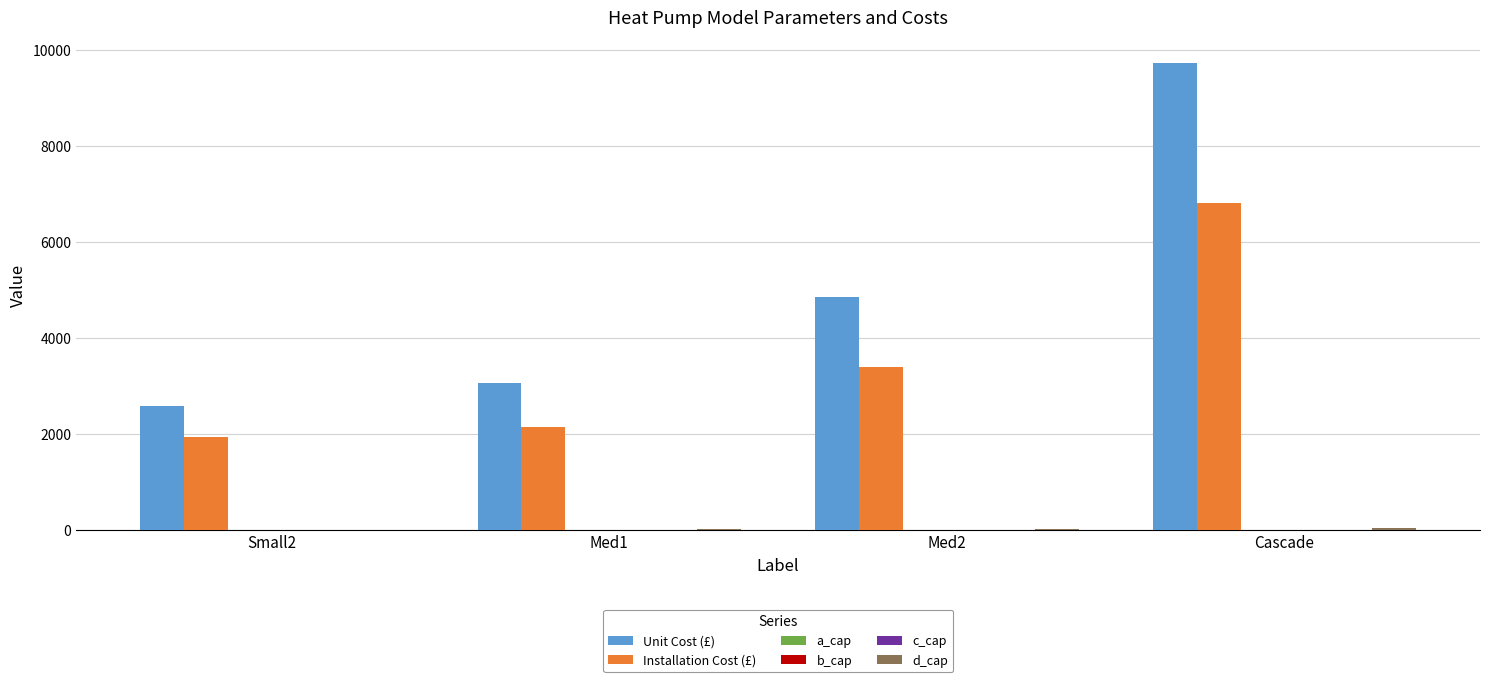

Count the number of data series in this chart.

6